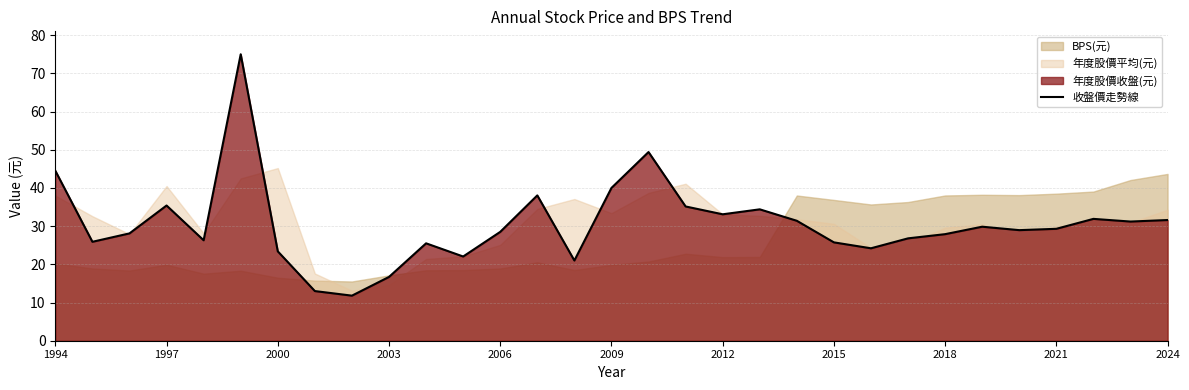

What is the greatest value displayed?

75.0